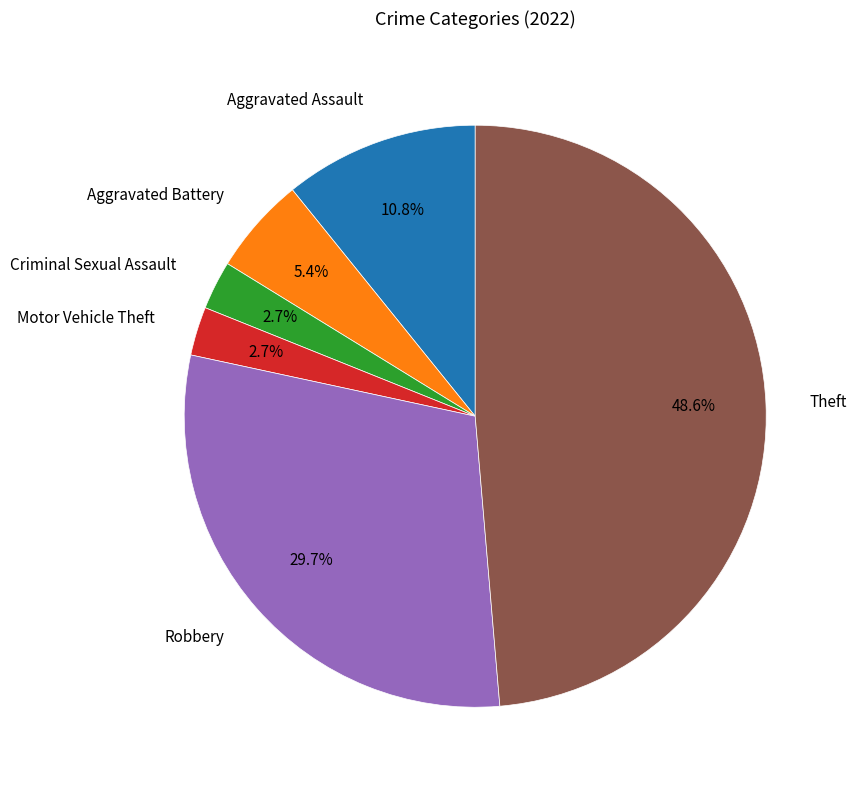

To the nearest percent, what is the difference between the largest and smallest slice percentages?

46%